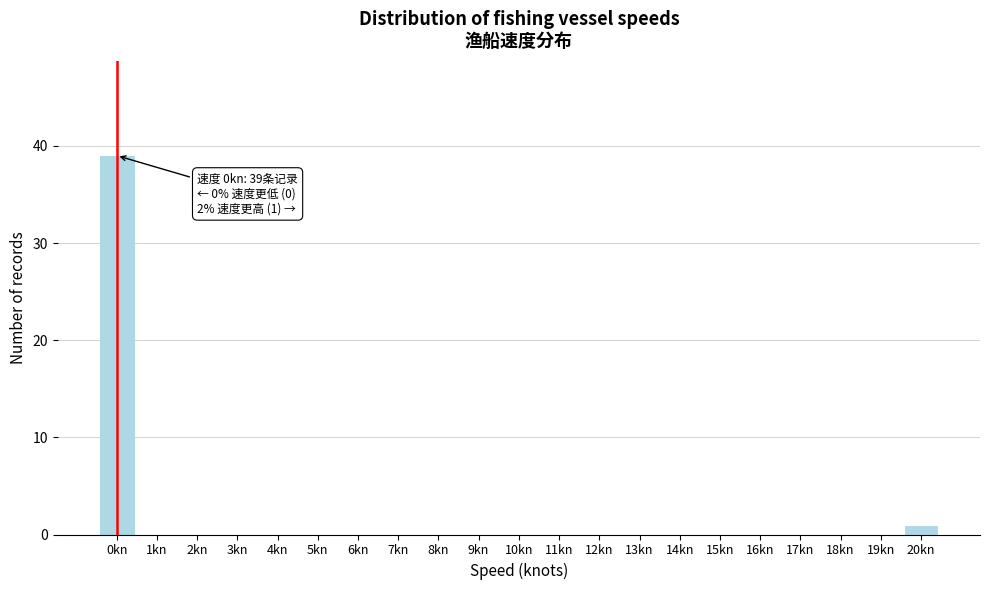

Reading left to right, what are all the values shown in this chart?

0kn=39	1kn=0	2kn=0	3kn=0	4kn=0	5kn=0	6kn=0	7kn=0	8kn=0	9kn=0	10kn=0	11kn=0	12kn=0	13kn=0	14kn=0	15kn=0	16kn=0	17kn=0	18kn=0	19kn=0	20kn=1